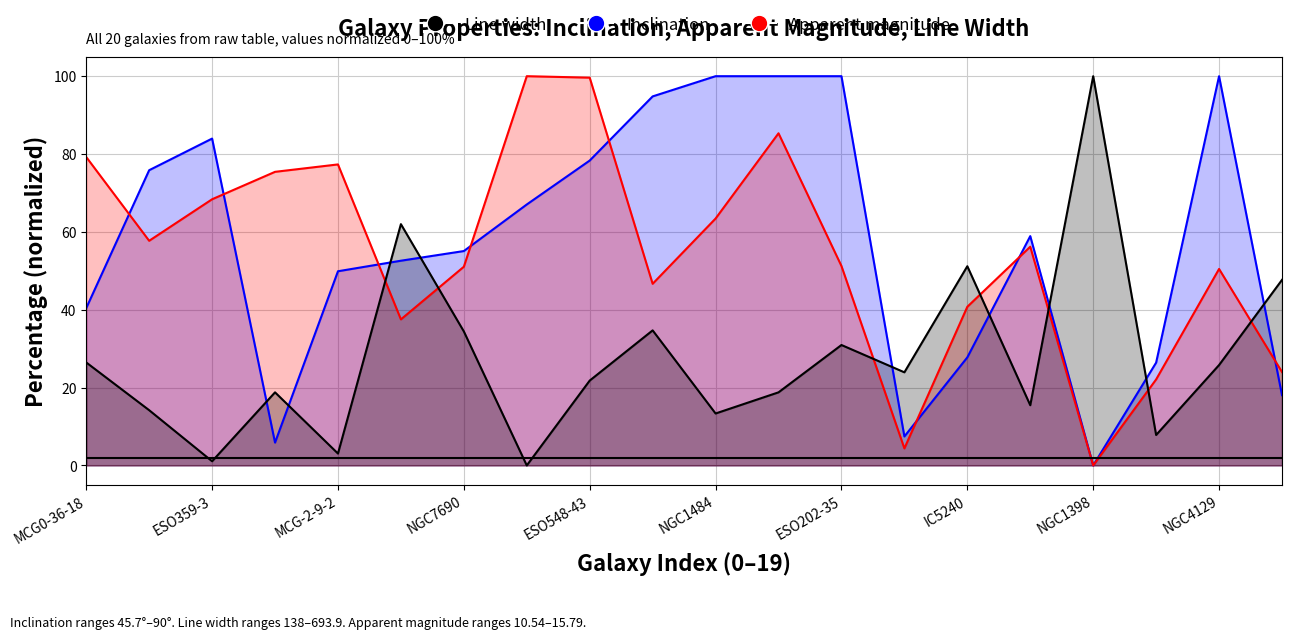

Rank the series by their maximum value, from lowest to highest.

Apparent magnitude, Inclination, Line width